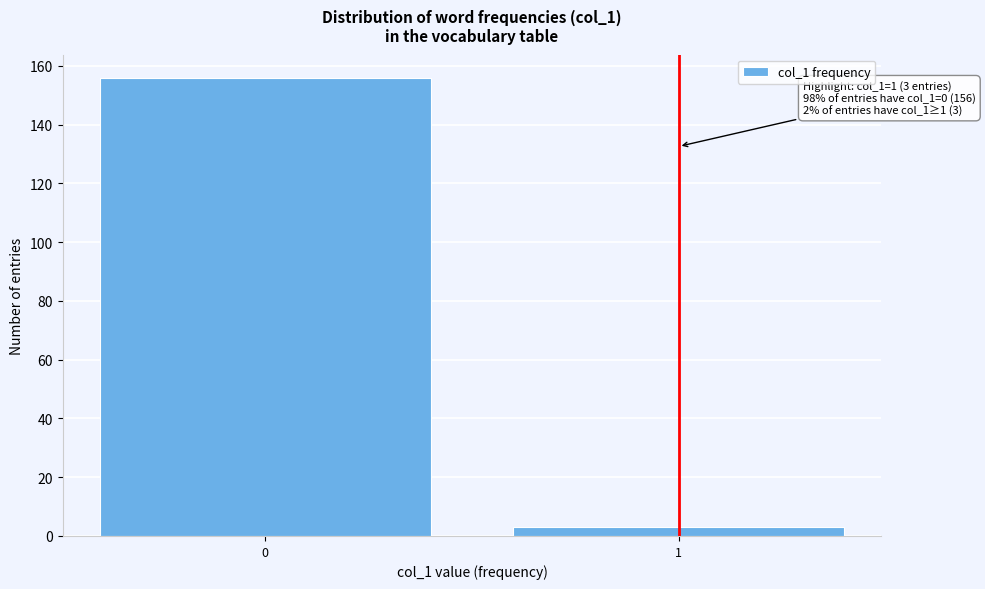

Reading left to right, what are all the values shown in this chart?

156	3